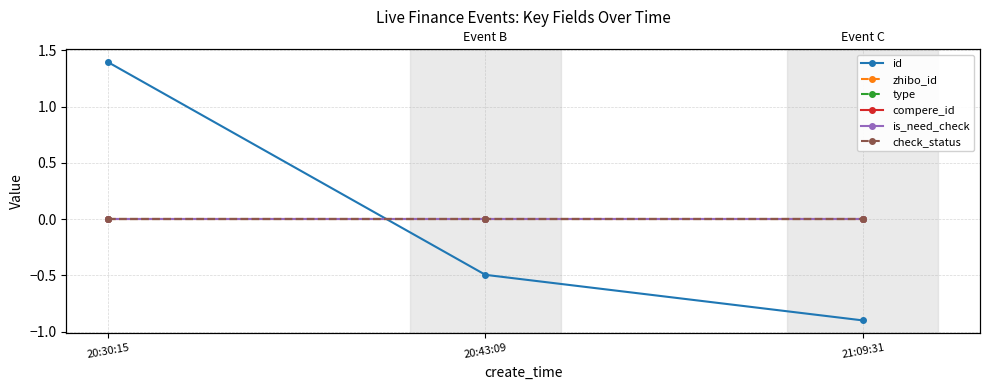

True or false: check_status has a value of 0.0 at 21:09:31.

True